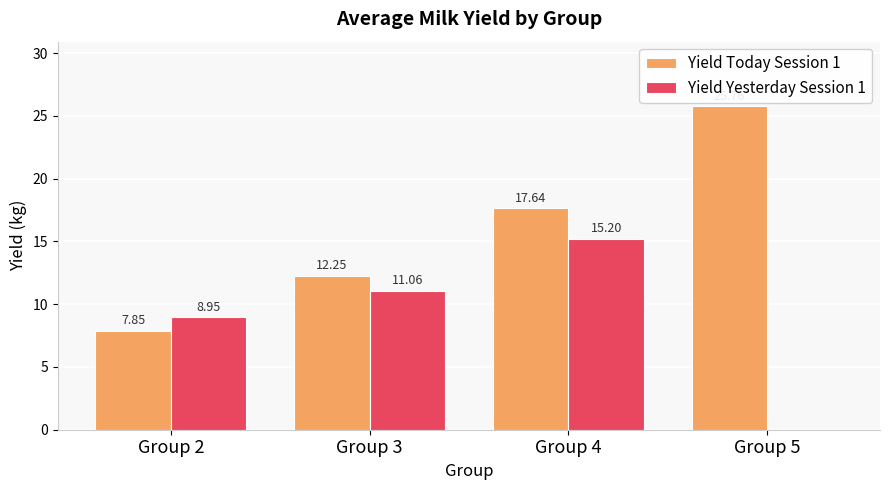

The value of Yield Yesterday Session 1 at Group 3 is 17.6. True or false?

False